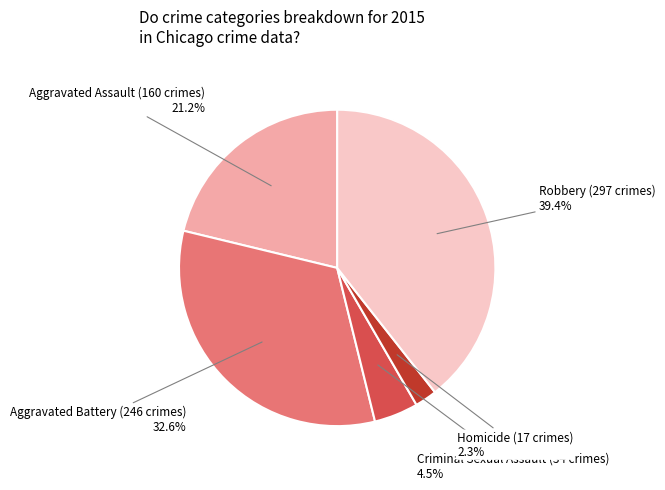

What portion of the pie excludes Criminal Sexual Assault?

95.5%